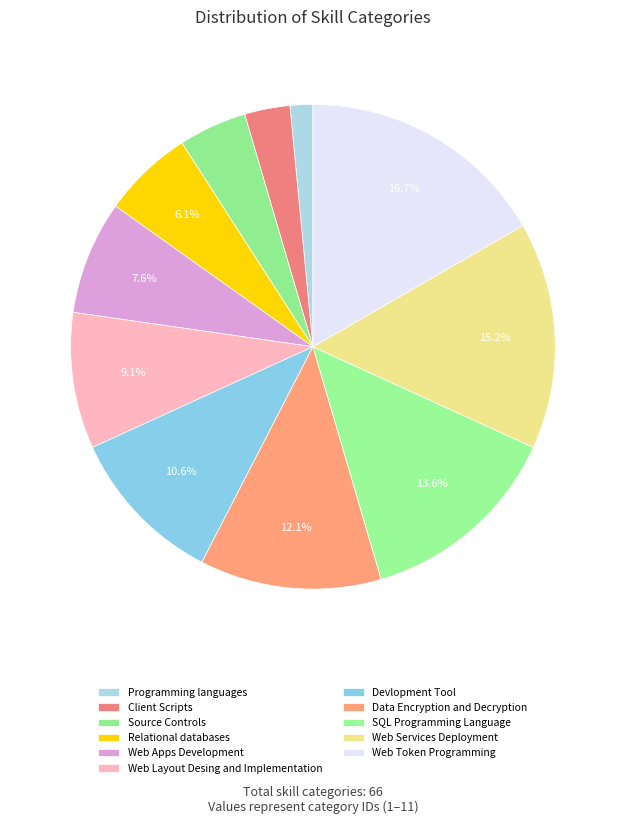

Count the number of slices in the pie.

11